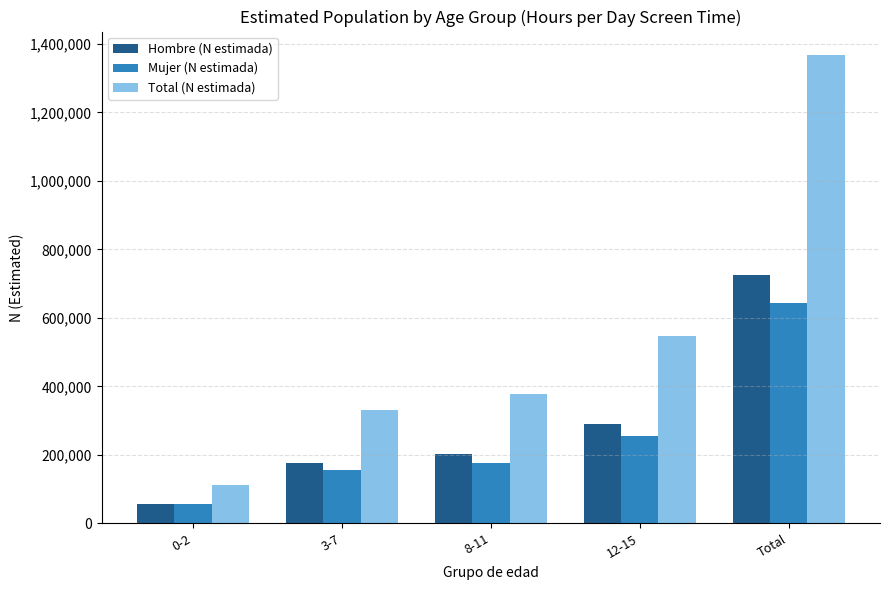

What are all the series names shown in the legend?

Hombre (N estimada), Mujer (N estimada), Total (N estimada)